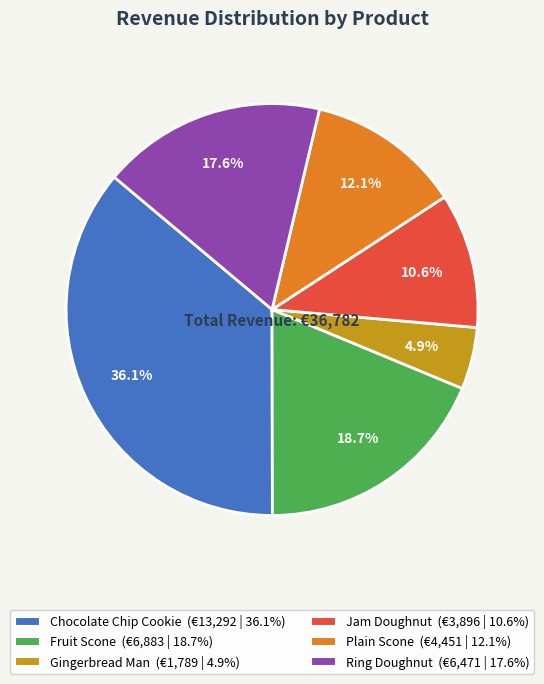

What percentage is the Jam Doughnut slice, to the nearest percent?

11%